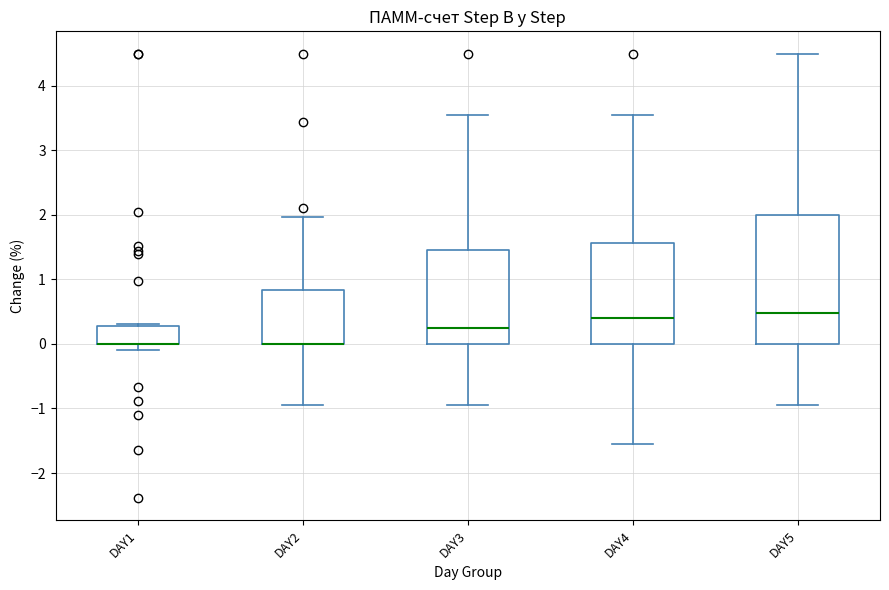

Where is the upper edge of the box for DAY2 on the y-axis? The values are not printed on the chart, so give them approximately, as read against the axis.

0.8